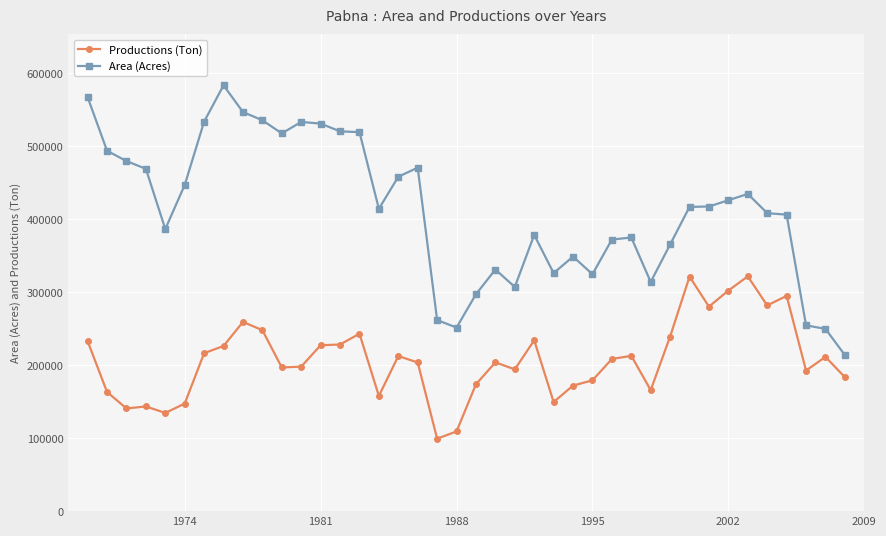

Which series has the widest spread of values?

Area (Acres)